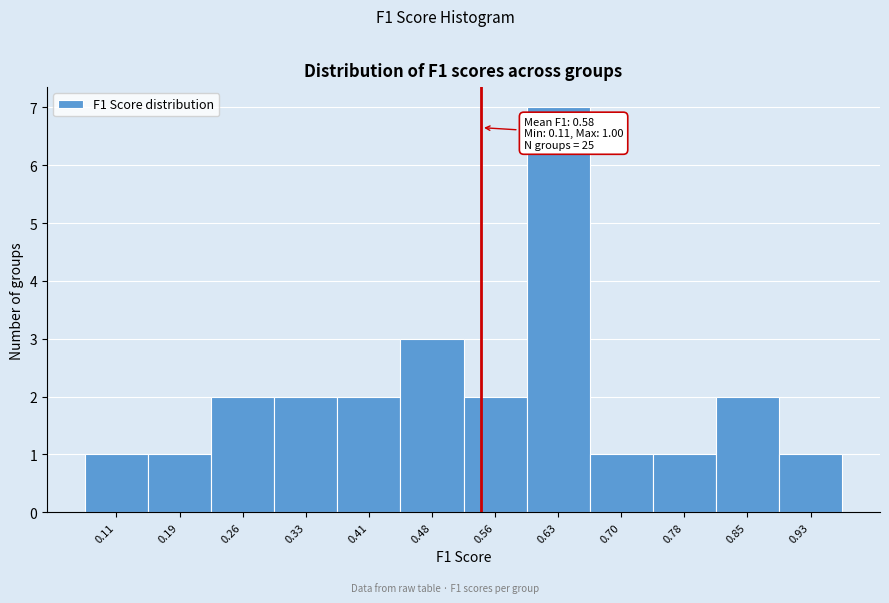

Reading right to left, what are all the values shown in this chart?

1	2	1	1	7	2	3	2	2	2	1	1